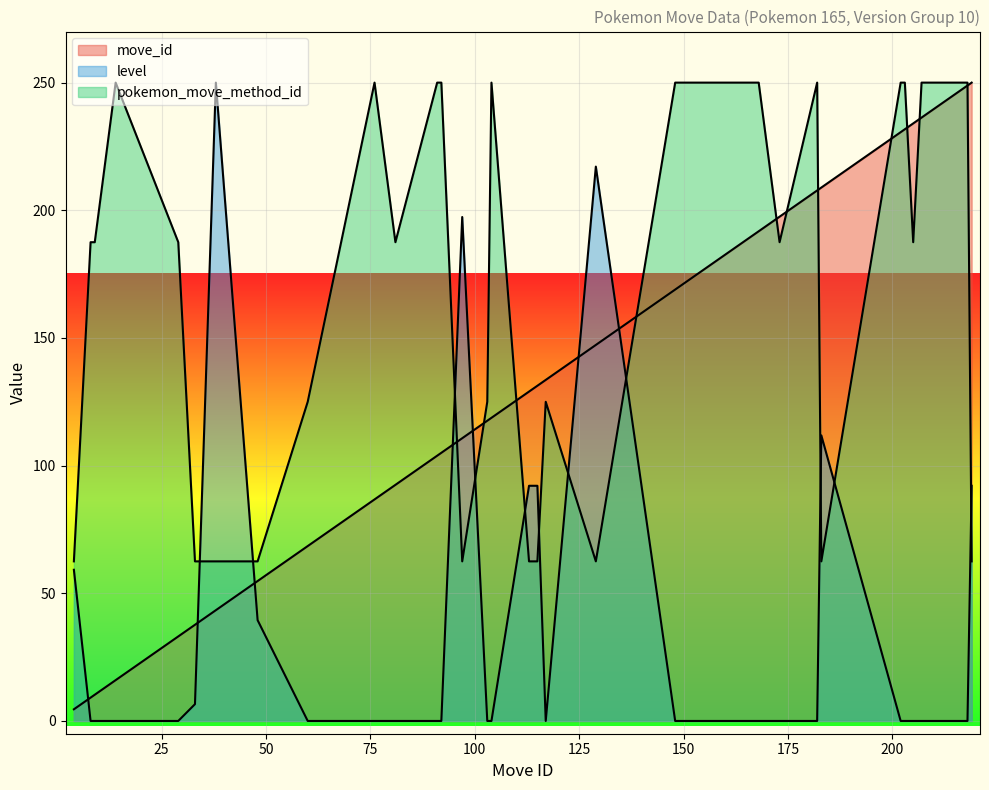

True or false: level and pokemon_move_method_id cross at least once.

True